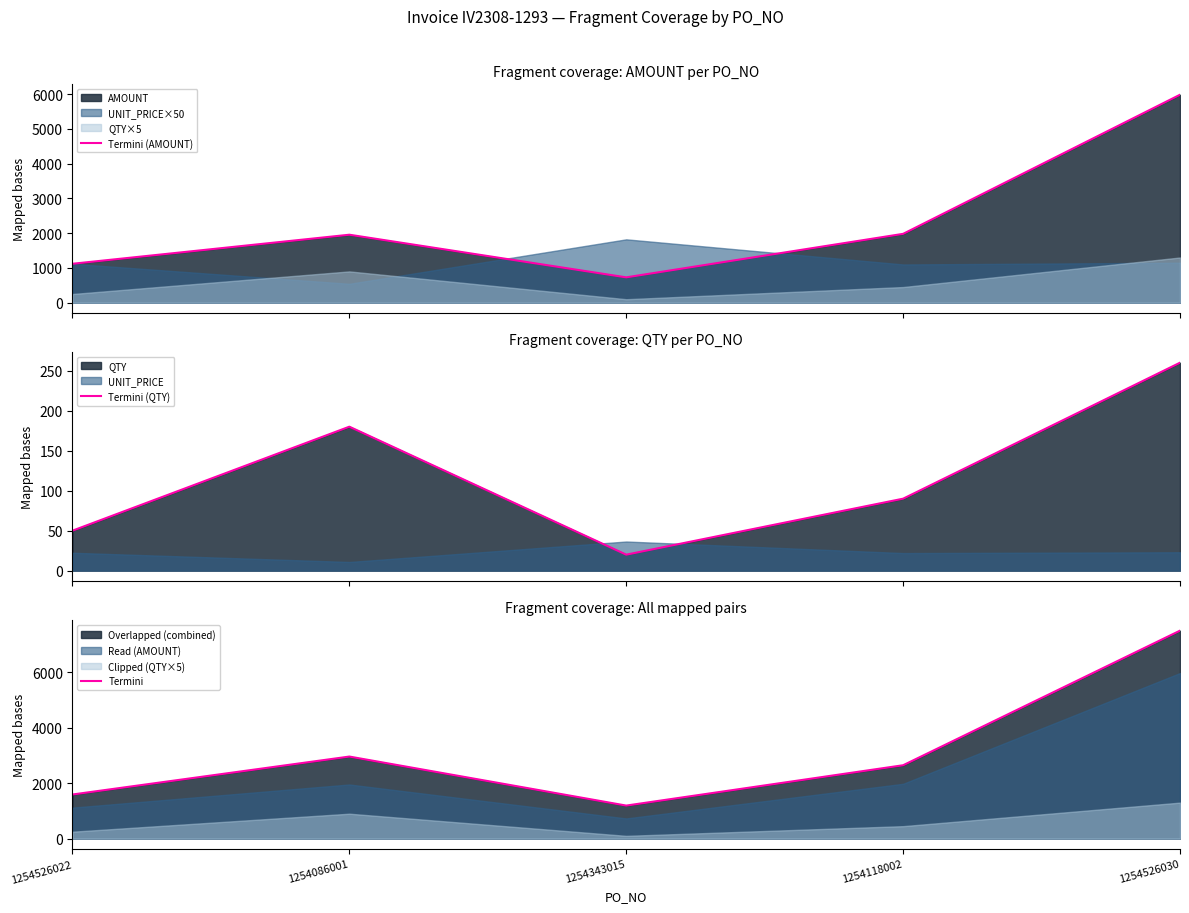

What is the label of the 5th point from the left?

1254526030